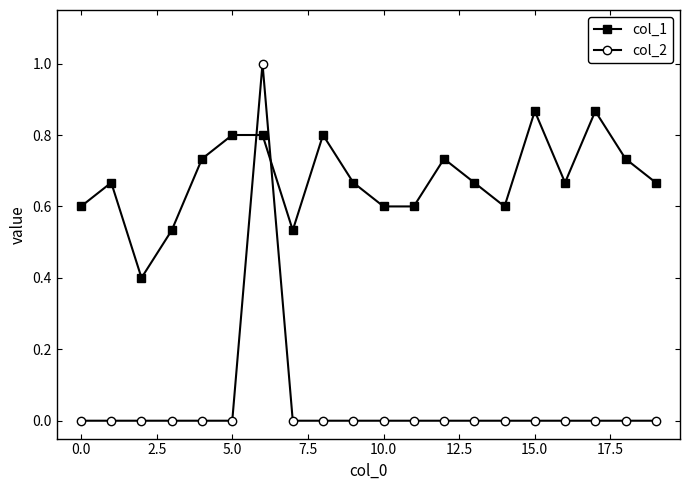

Count the number of categories in the chart.

20